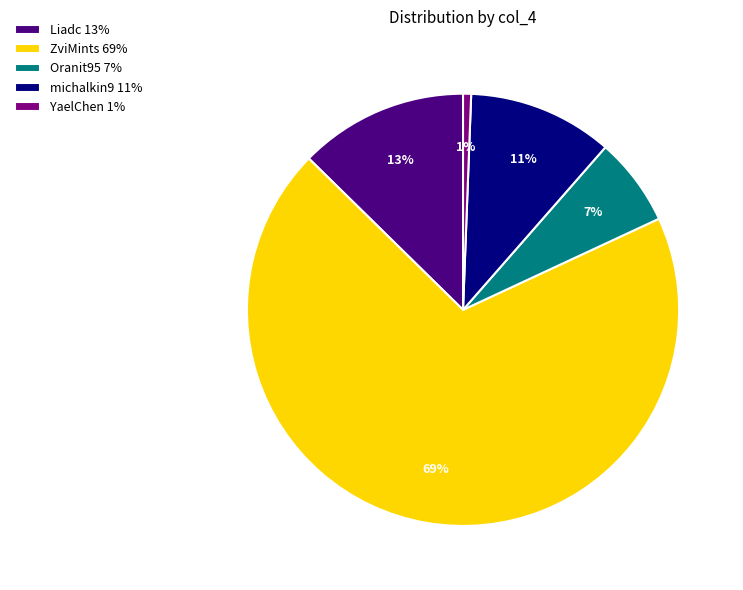

Which has a higher value, Liadc or Oranit95?

Liadc